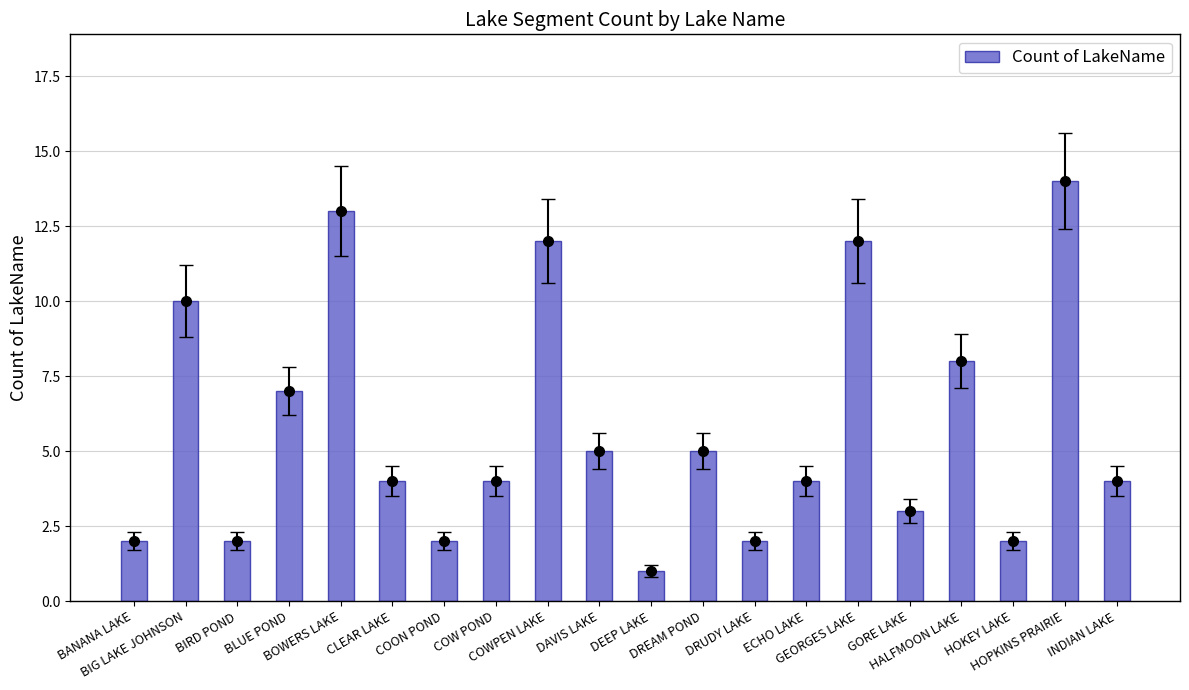

What is the sum of the values at DAVIS LAKE and COON POND?

7